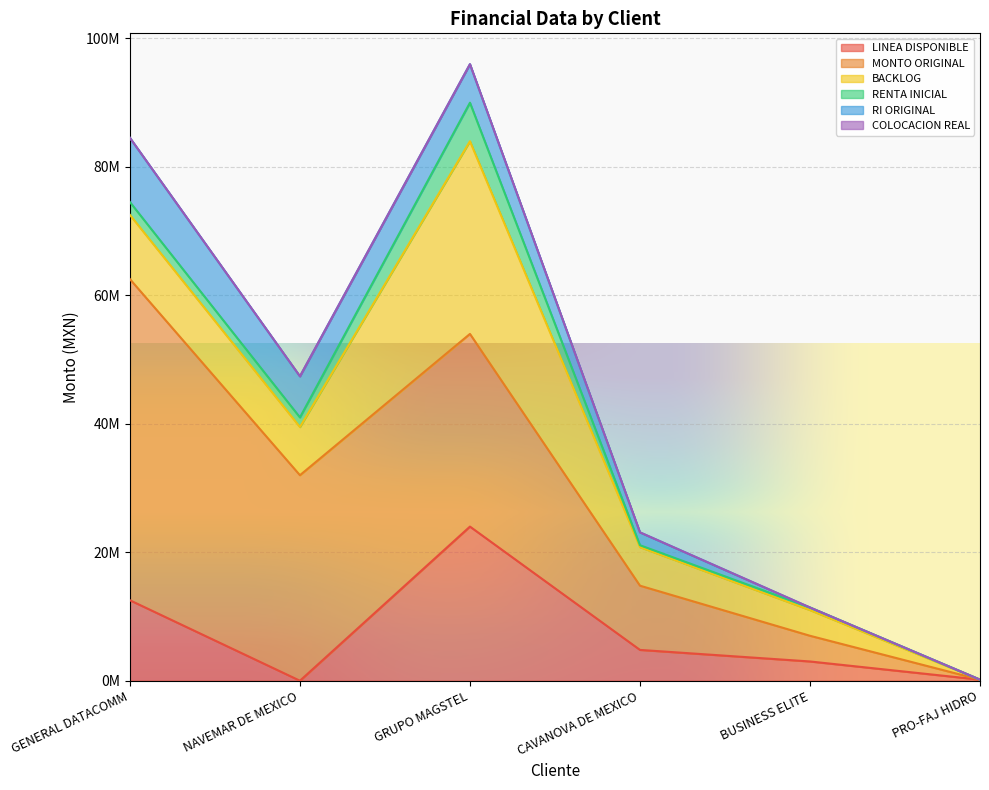

Which series has the largest range (max minus min)?

MONTO ORIGINAL